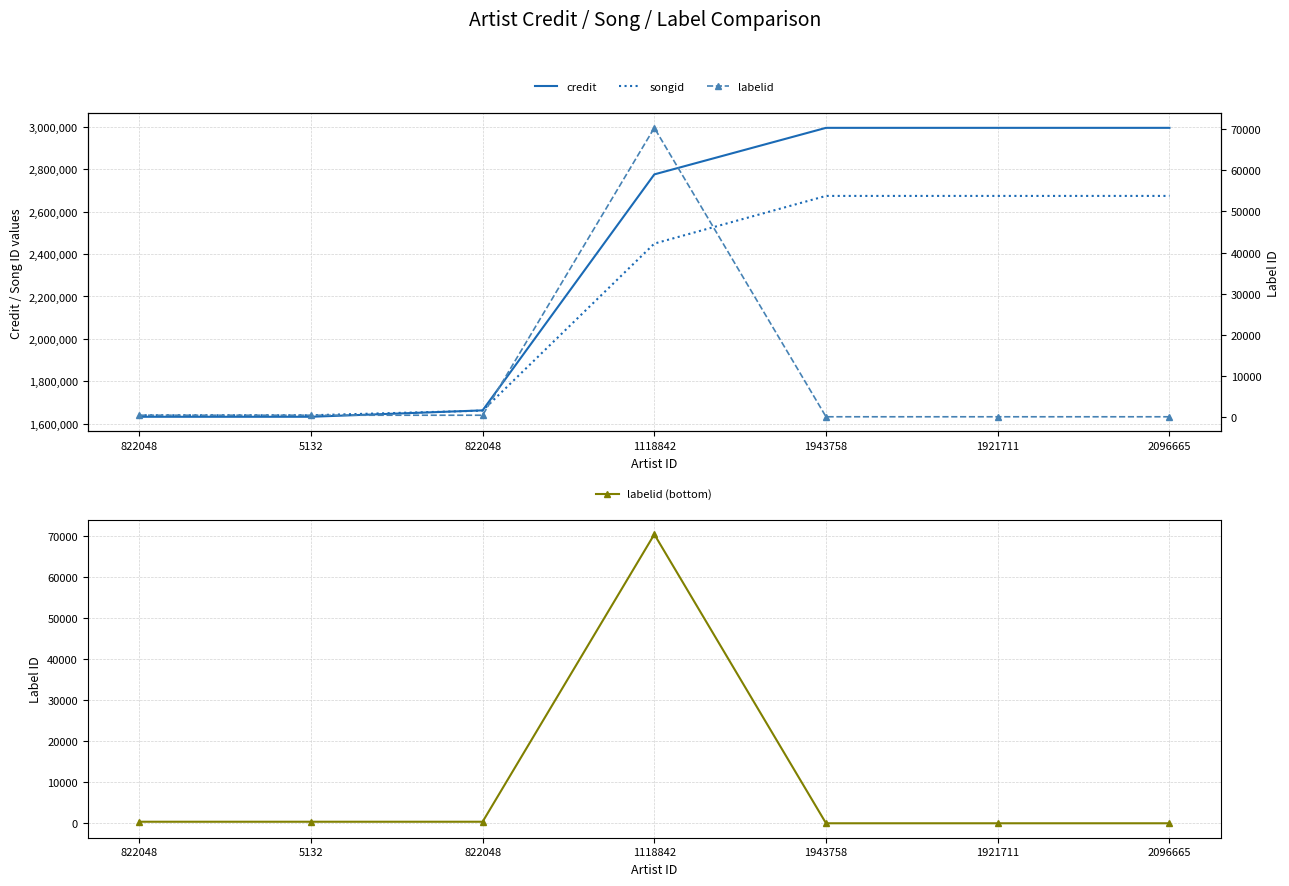

Reading left to right, transcribe all the data shown in this chart.

credit: 1633640	1633640	1663763	2774779	2993921	2993921	2993921
songid: 1640794	1640794	1662557	2448973	2673429	2673429	2673429
labelid (bottom): 375	375	375	70374	-1	-1	-1
labelid: 375	375	375	70374	-1	-1	-1